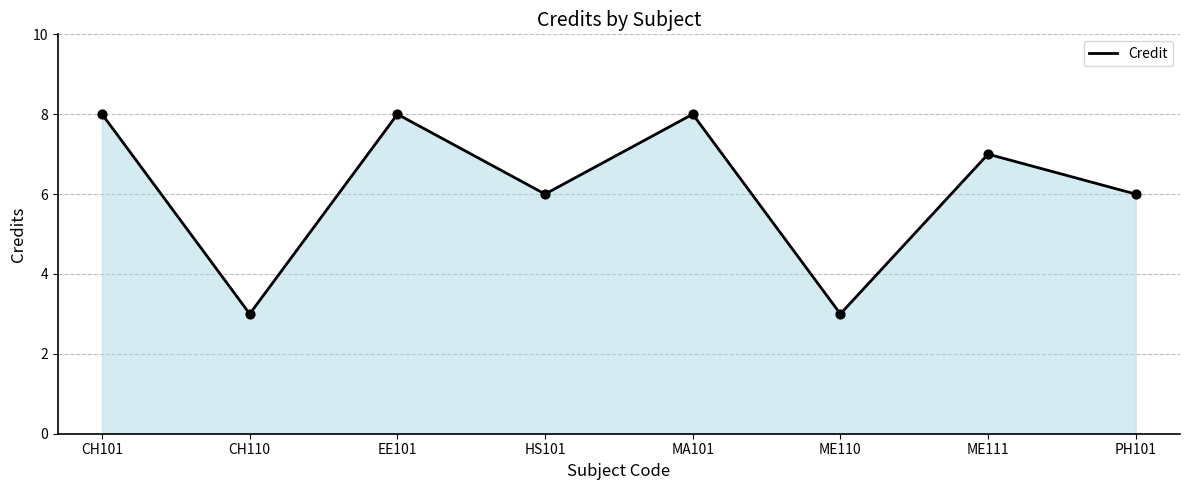

What is the ratio of the value at MA101 to the value at EE101?

1.0